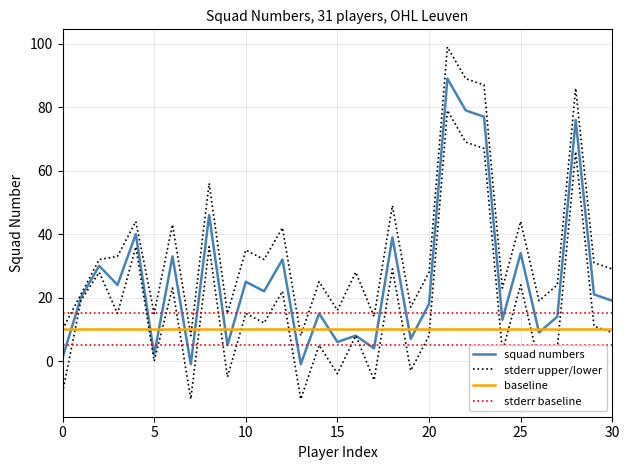

True or false: stderr baseline lower has more than 0 points higher than both neighbors.

False